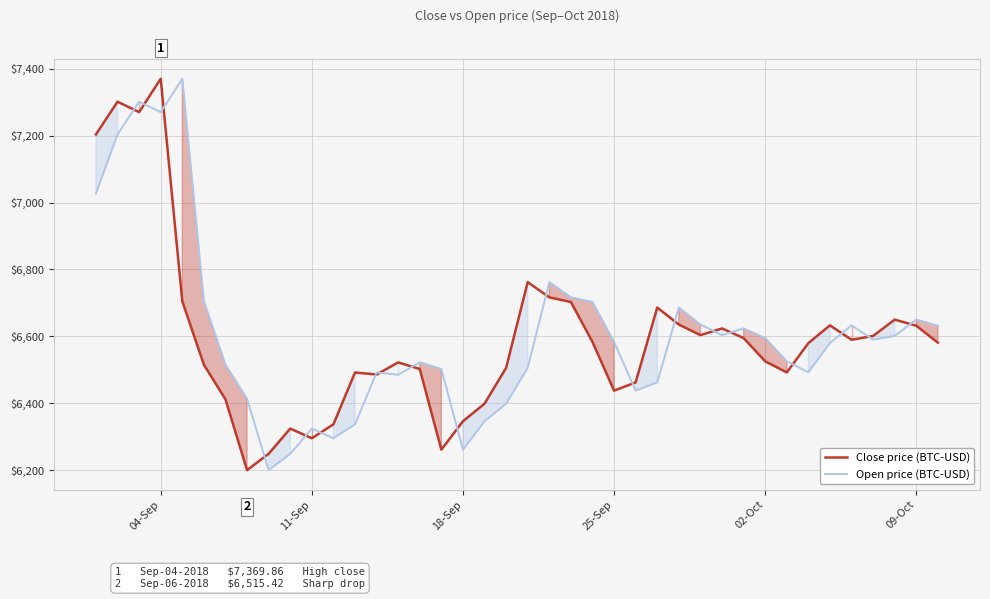

In Close price (BTC-USD), how many points are higher than both neighbors (excluding endpoints)?

10